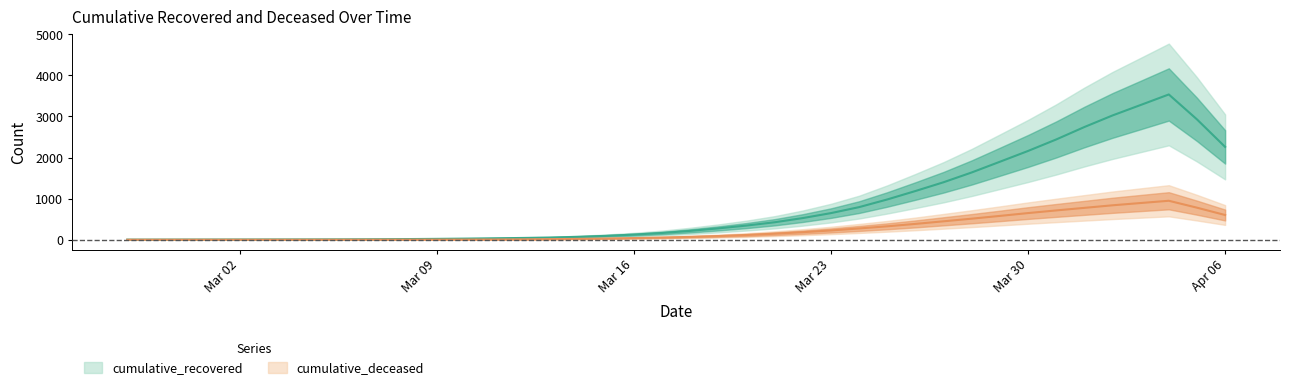

Count the number of data series in this chart.

2